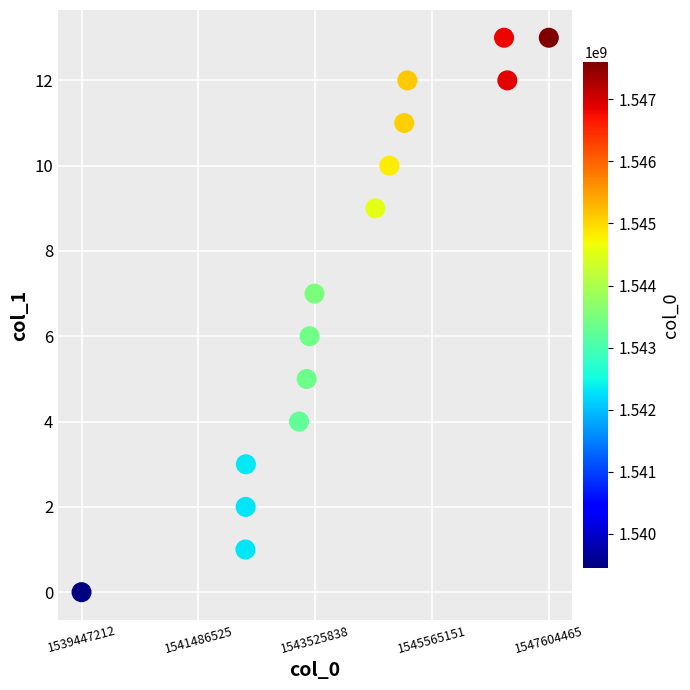

What is the range of Y values (max minus min)?

13